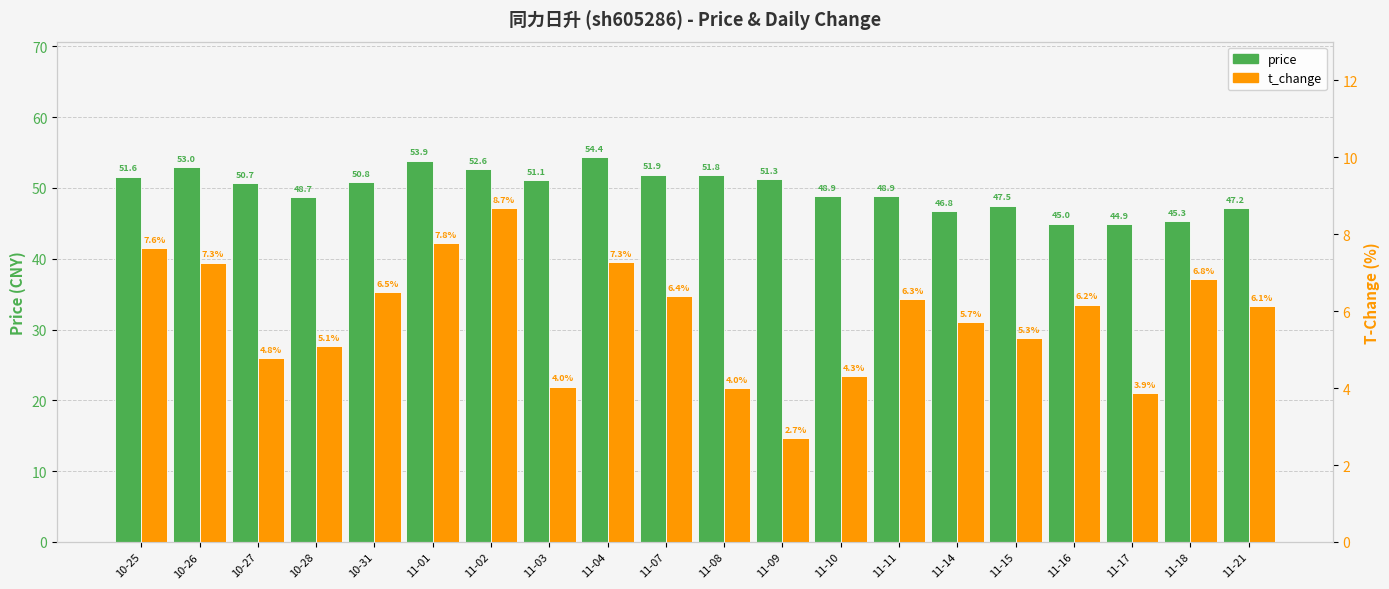

Between 10-26 and 11-14, which series saw the biggest shift?

price